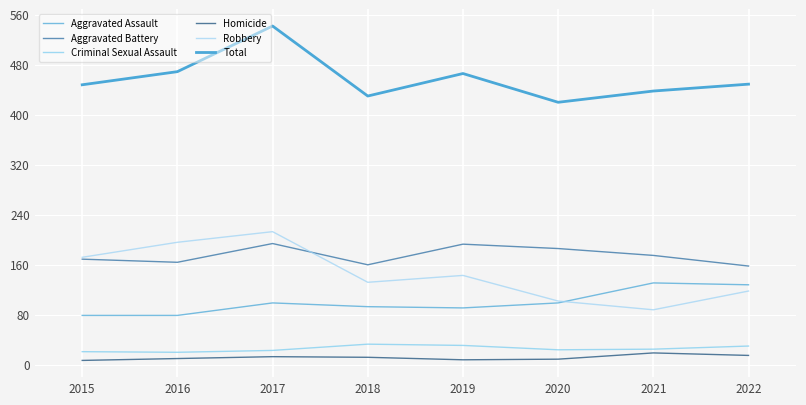

At which category does Criminal Sexual Assault reach its first local peak?

2018